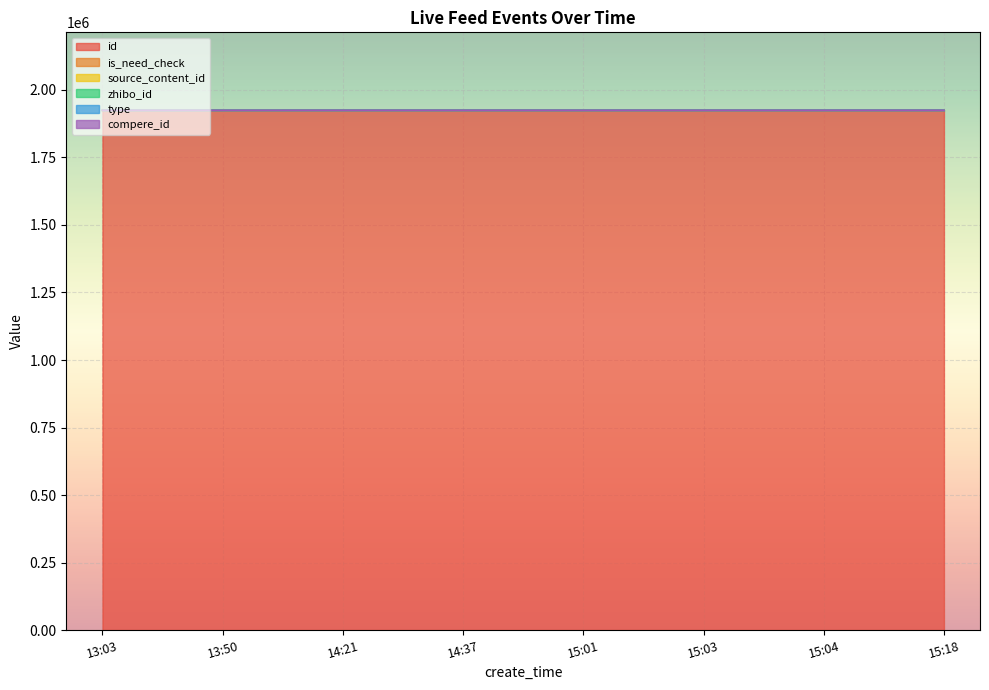

Is the value of compere_id at 15:03 greater than the value of id at 15:18?

No